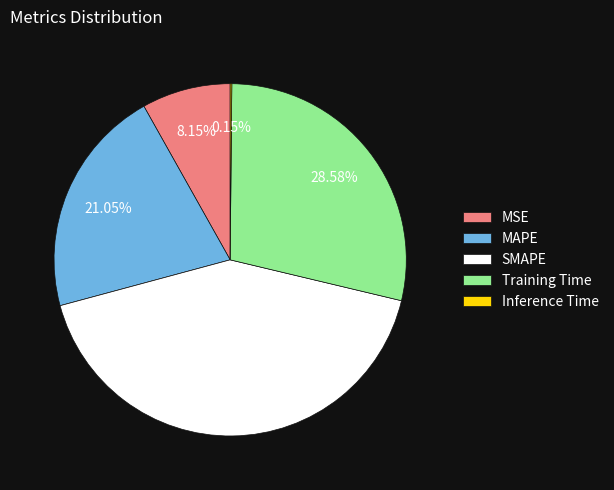

Combined, what portion of the pie is SMAPE and MSE?

50.2%